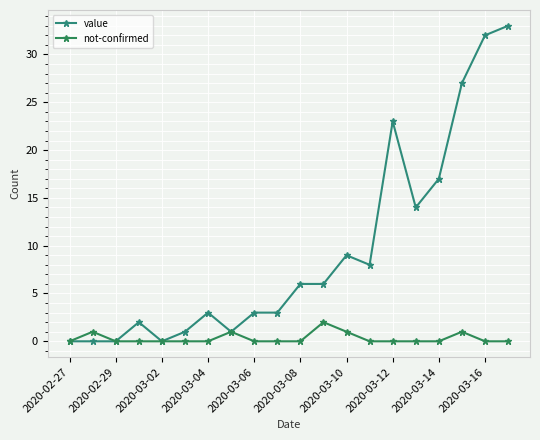

True or false: value has more than 0 interior local peaks.

True